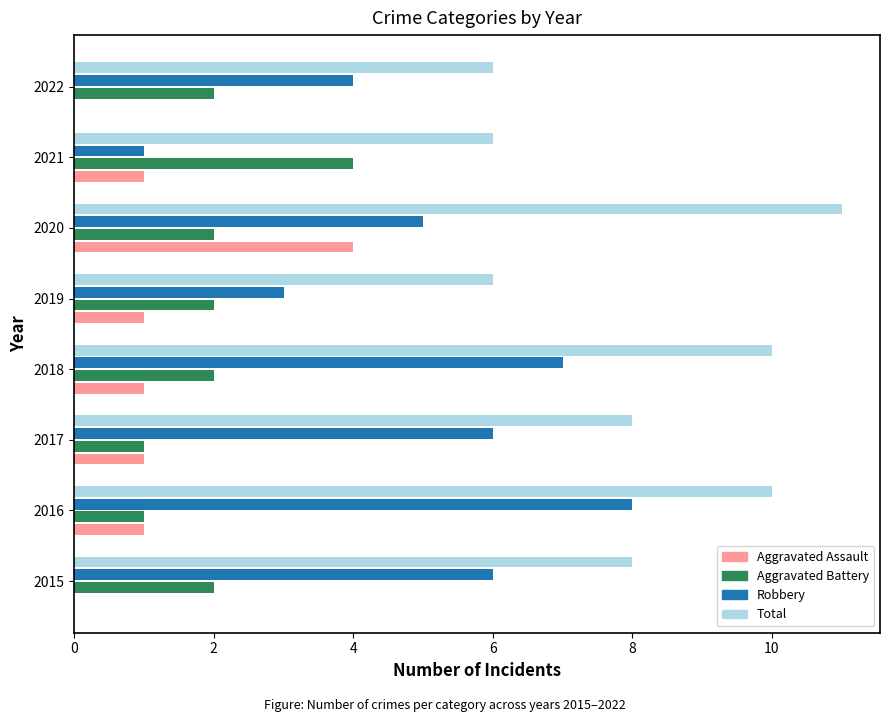

The value of Aggravated Assault at 2020 is 4. True or false?

True